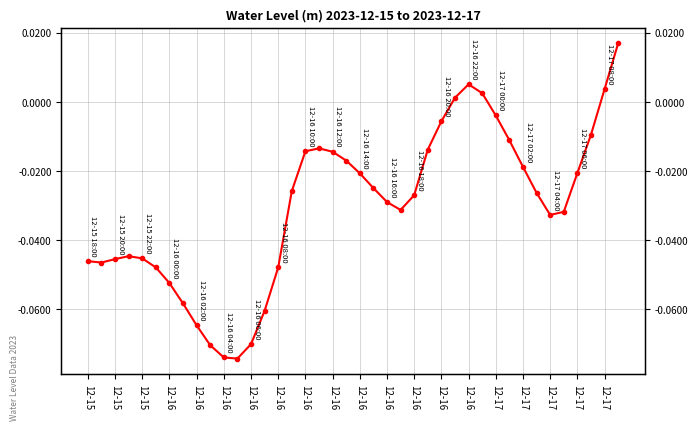

What is the difference between the maximum and minimum values?

0.1